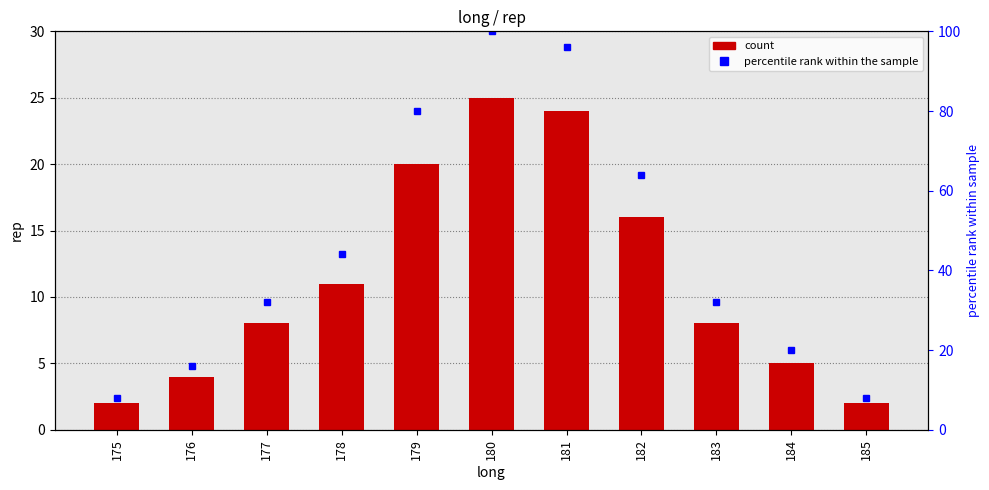

At how many categories does at least one series exceed 6?

11